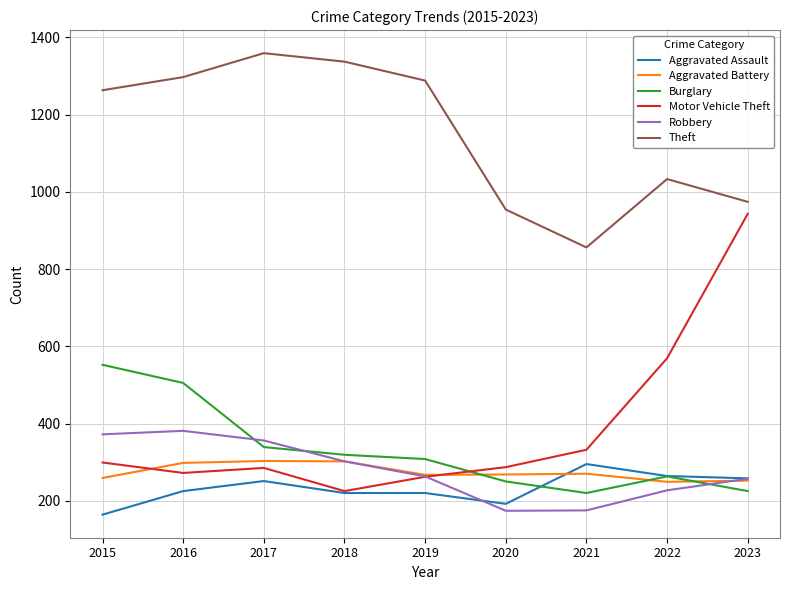

What is the minimum value shown in the chart?

164